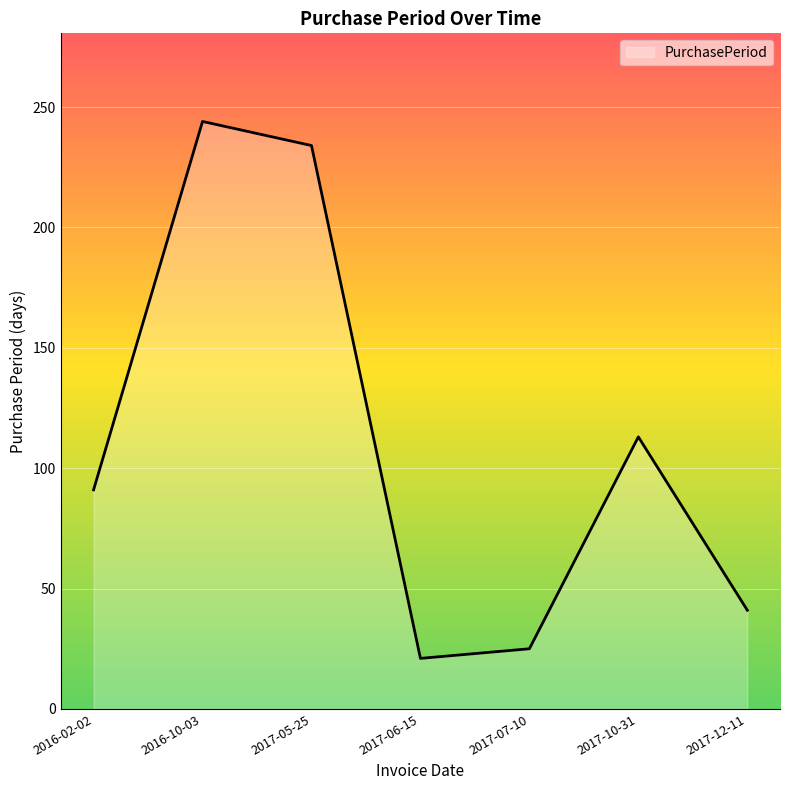

How many lines are shown in the chart?

1